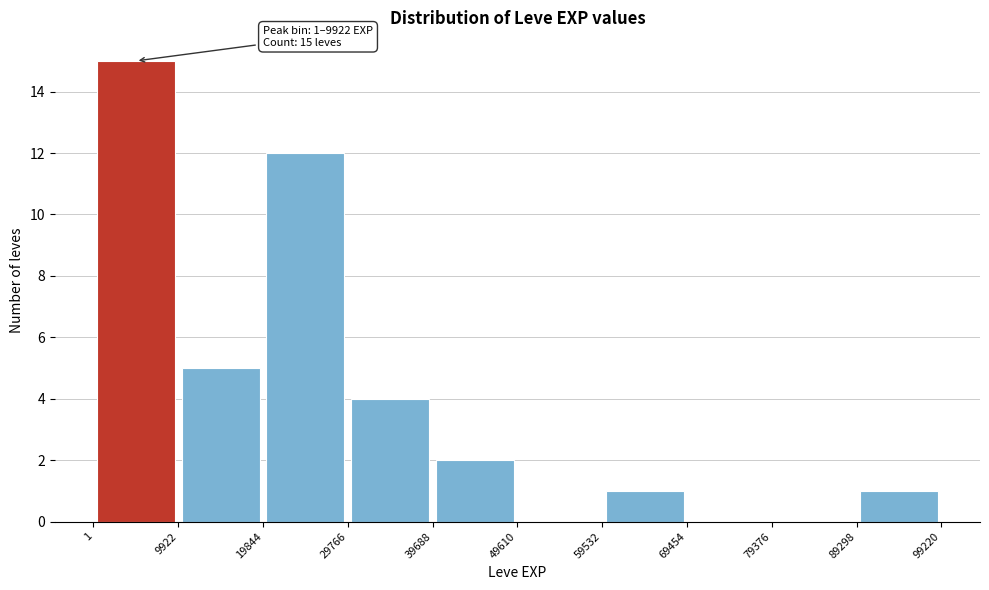

Which range on the x-axis has the tallest bar?

1 to 9922